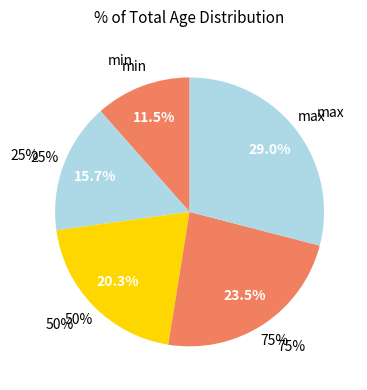

Combined, what portion of the pie is max and min?

40.6%